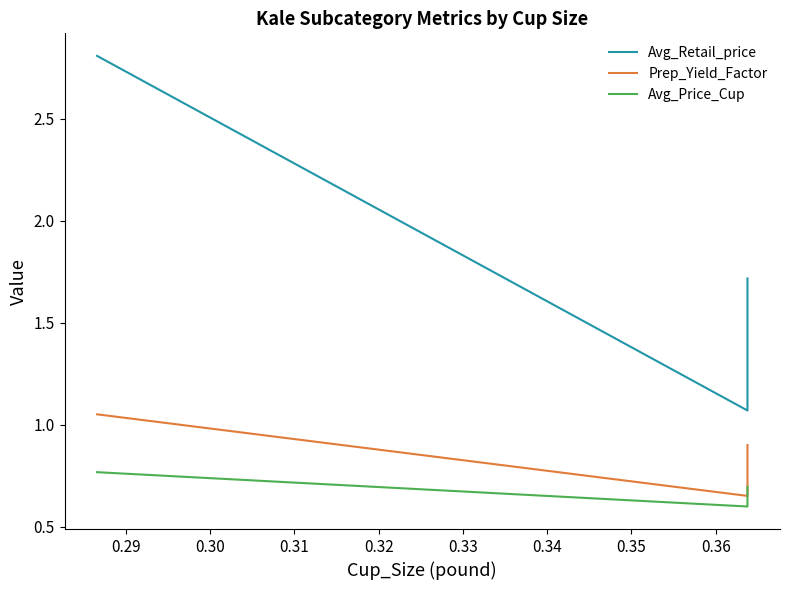

Which series has the largest total across all categories?

Avg_Retail_price